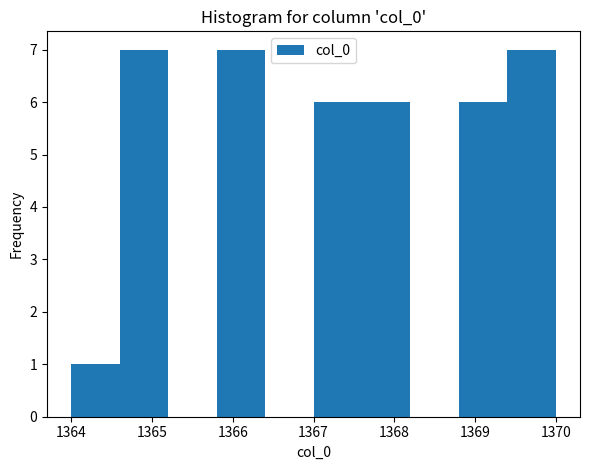

Reading left to right, transcribe this chart: for each bar, give the range it covers on the x-axis and its height. The values are not printed on the chart, so give them approximately, as read against the axis.

1364.0 to 1364.6: 1
1364.6 to 1365.2: 7
1365.2 to 1365.8: 0
1365.8 to 1366.4: 7
1366.4 to 1367.0: 0
1367.0 to 1367.6: 6
1367.6 to 1368.2: 6
1368.2 to 1368.8: 0
1368.8 to 1369.4: 6
1369.4 to 1370.0: 7